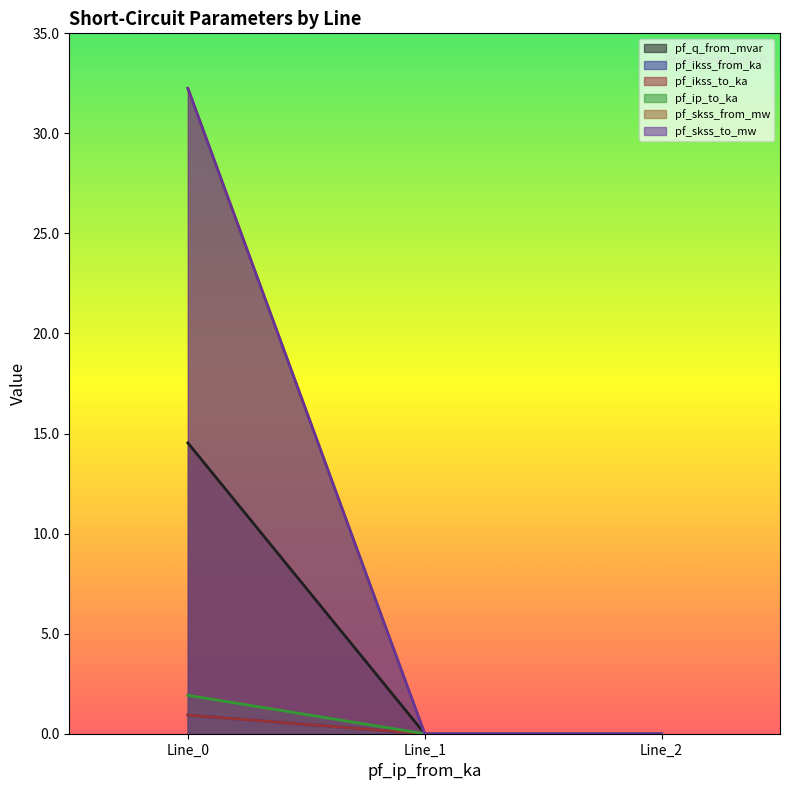

At which category is the sum across all series the highest?

Line_0